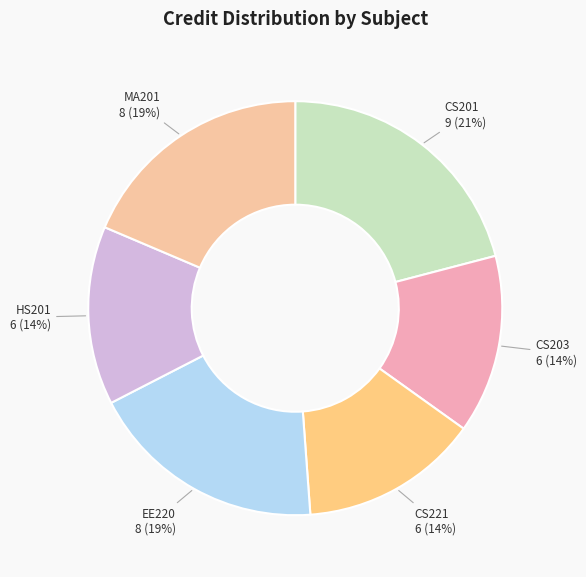

To the nearest percent, what is the difference between the CS221 and MA201 slice percentages?

5%